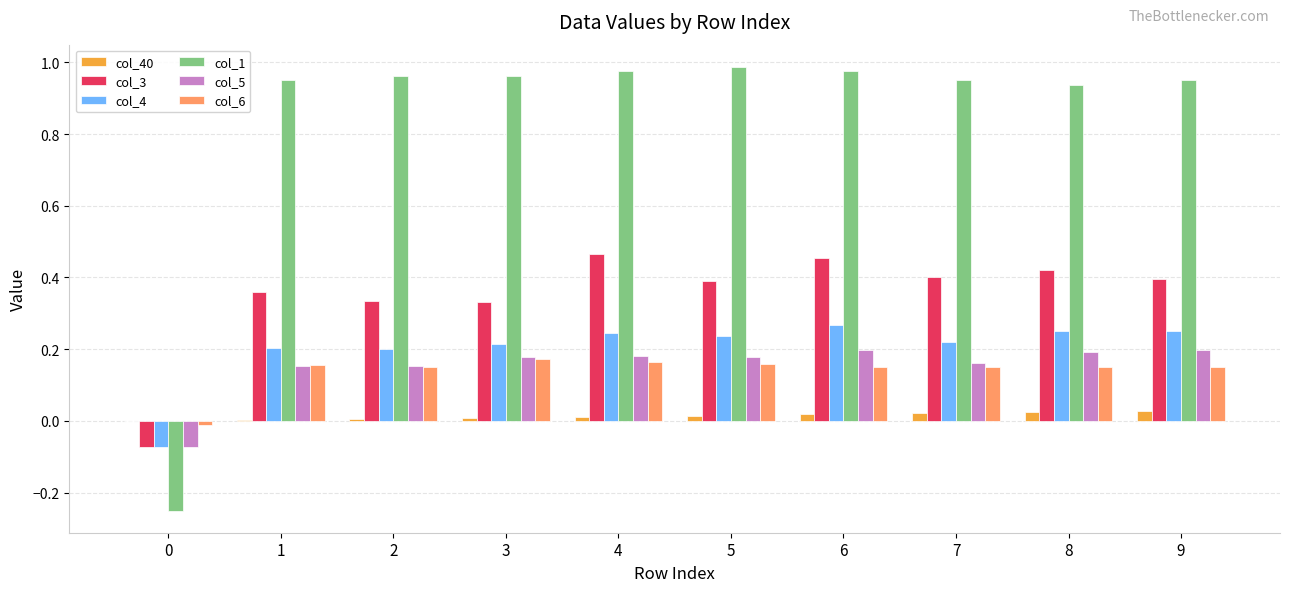

The value of col_1 at 2 is 1.0. True or false?

True